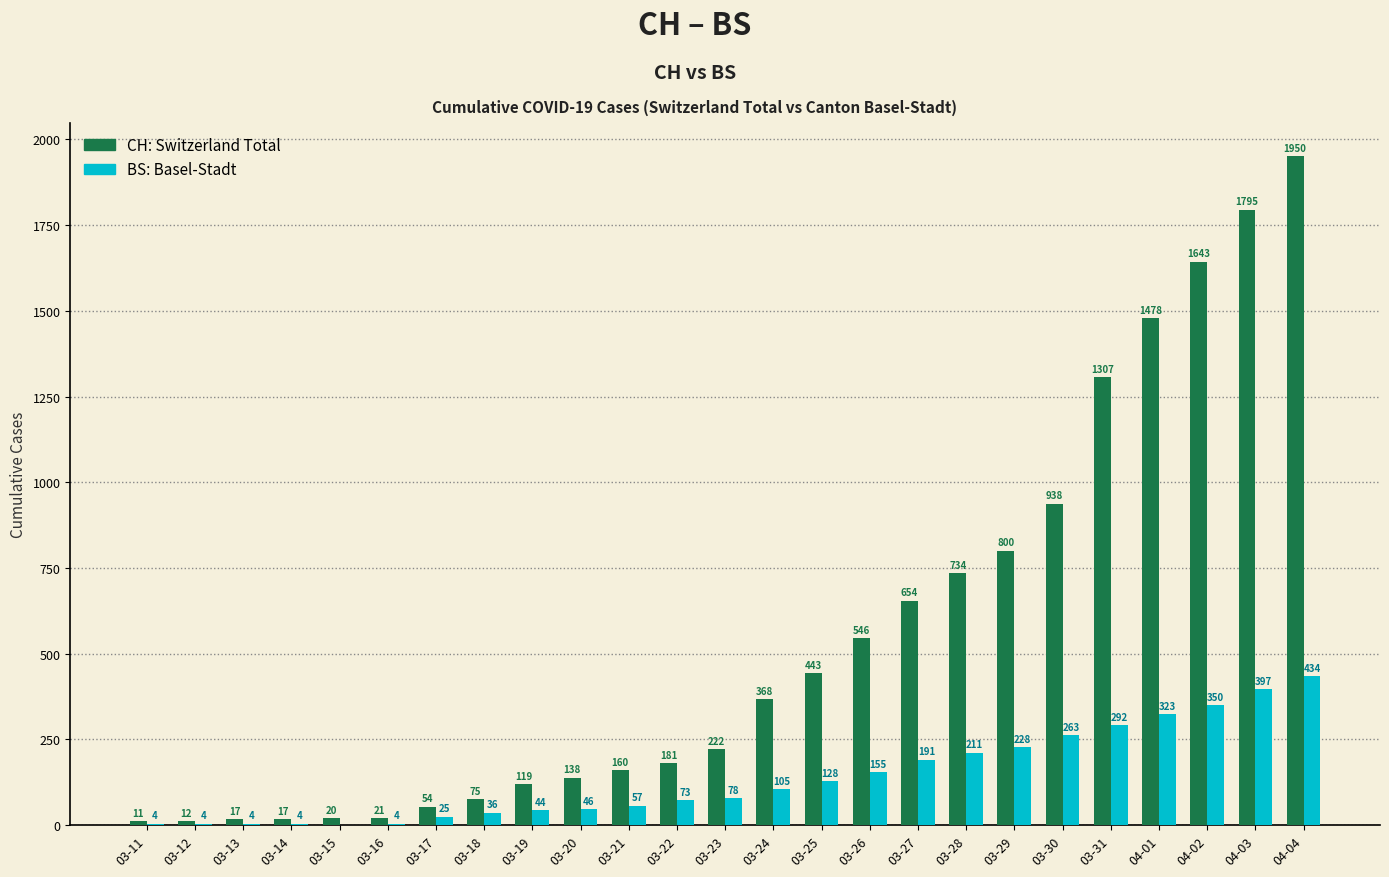

Reading right to left, transcribe all the data shown in this chart.

CH: 04-04=1950	04-03=1795	04-02=1643	04-01=1478	03-31=1307	03-30=938	03-29=800	03-28=734	03-27=654	03-26=546	03-25=443	03-24=368	03-23=222	03-22=181	03-21=160	03-20=138	03-19=119	03-18=75	03-17=54	03-16=21	03-15=20	03-14=17	03-13=17	03-12=12	03-11=11
BS: 04-04=434	04-03=397	04-02=350	04-01=323	03-31=292	03-30=263	03-29=228	03-28=211	03-27=191	03-26=155	03-25=128	03-24=105	03-23=78	03-22=73	03-21=57	03-20=46	03-19=44	03-18=36	03-17=25	03-16=4	03-15=0	03-14=4	03-13=4	03-12=4	03-11=4